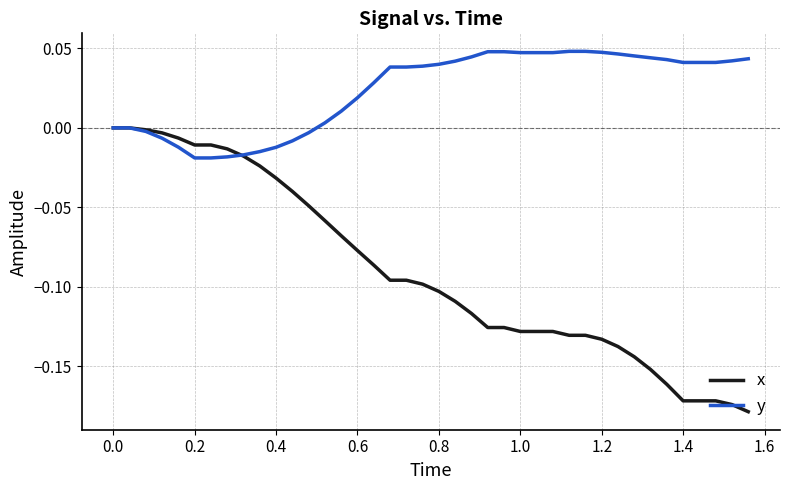

Which series has the largest total across all categories?

y